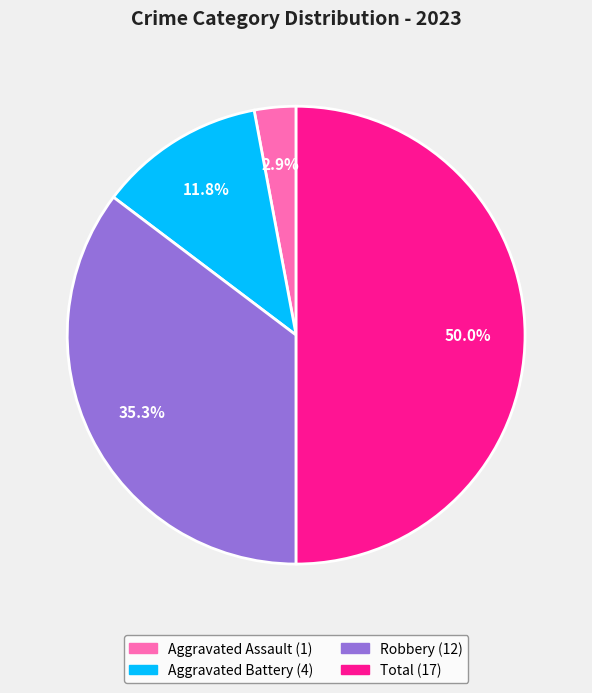

How many segments does this pie chart have?

4